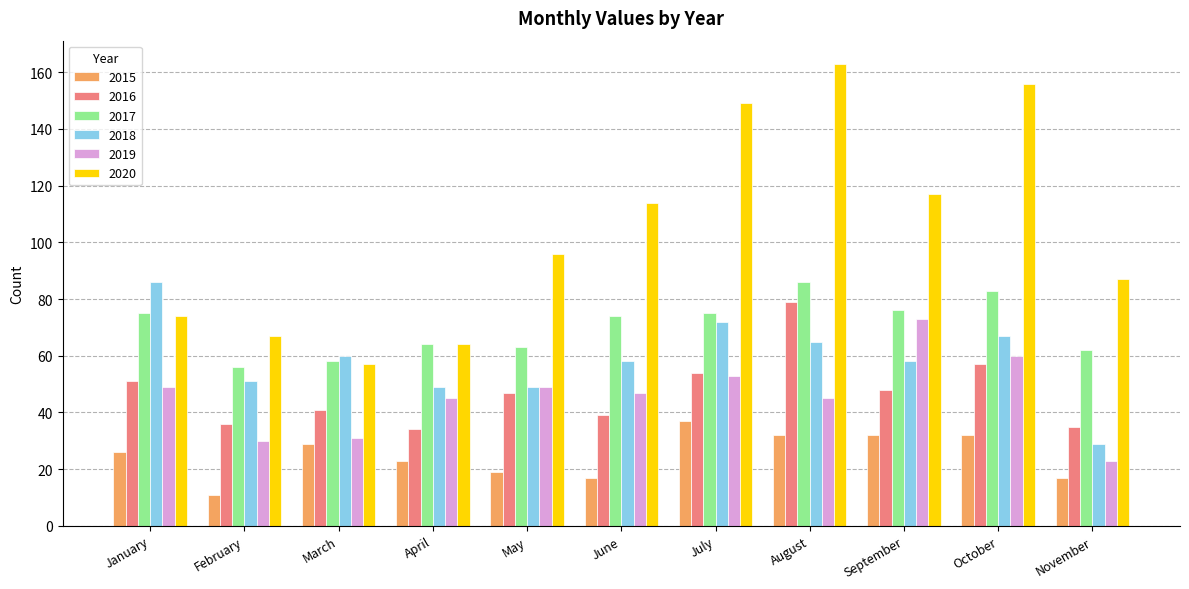

At which label does 2015 reach its peak?

July